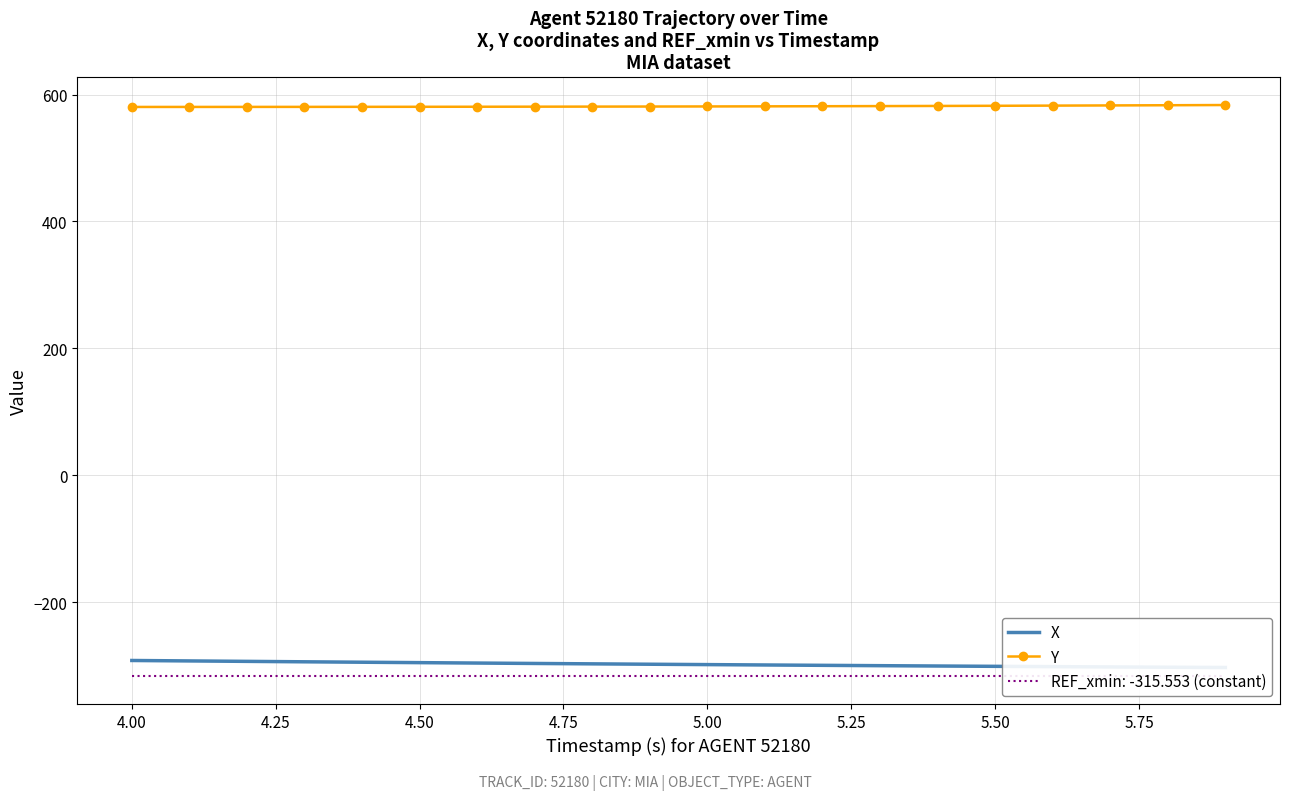

What is the minimum value for Y?

580.5